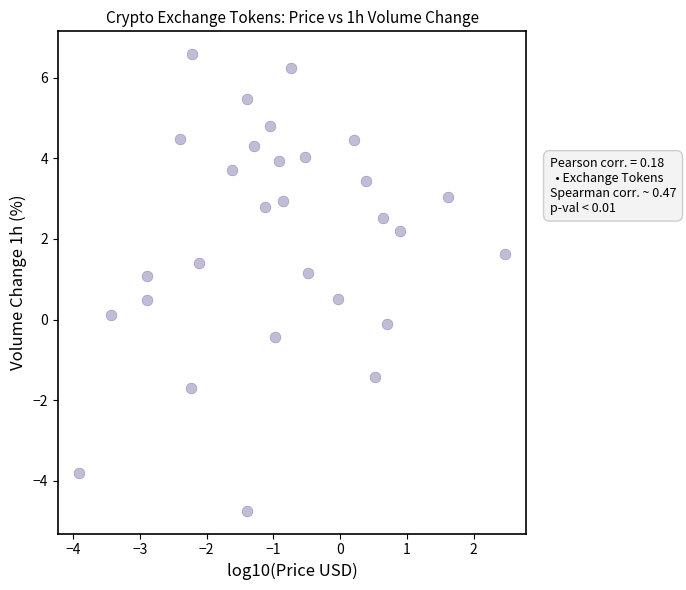

What is the range of X values (max minus min)?

6.4